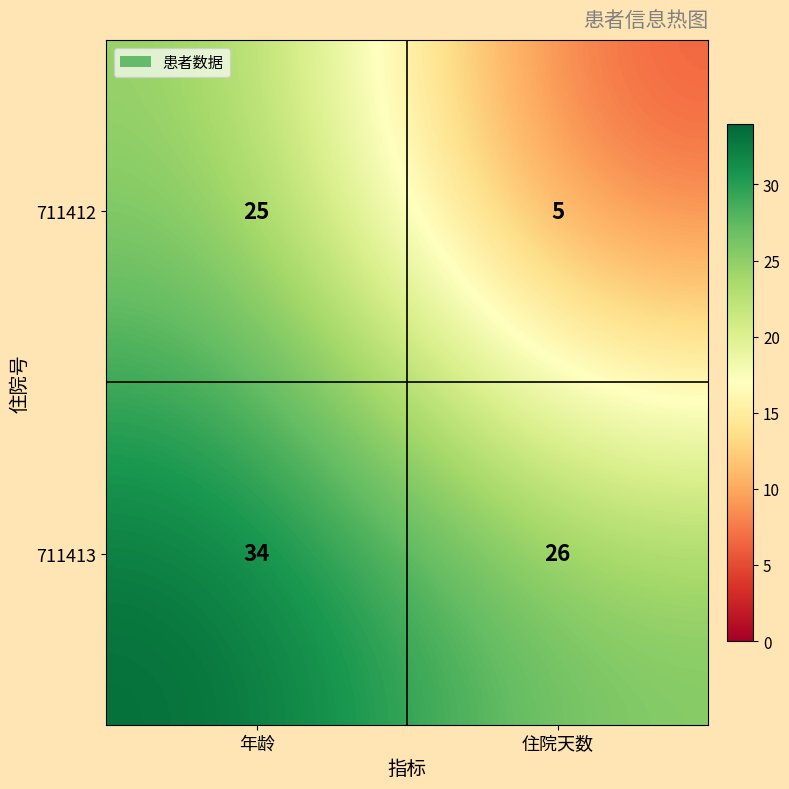

Between 年龄 and 住院天数, which series saw the biggest shift?

711412